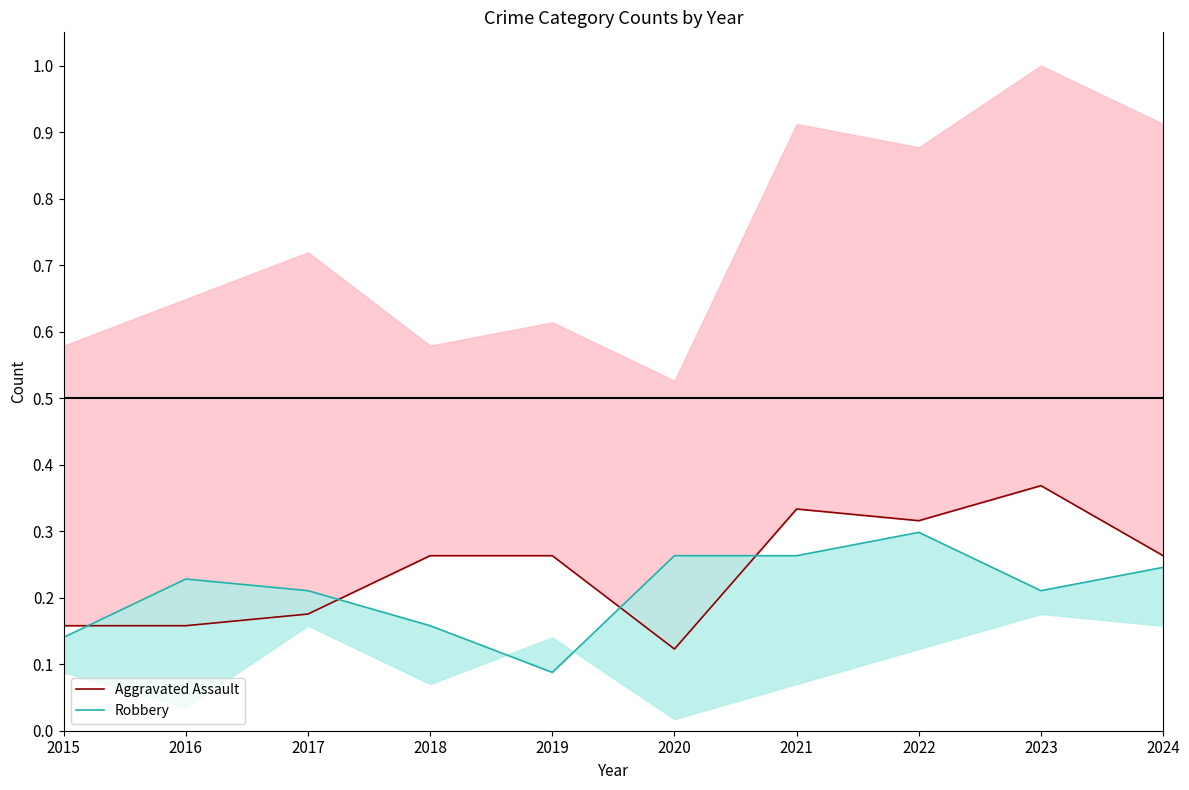

Reading right to left, list all the values displayed in this chart.

Aggravated Assault: 0.3	0.4	0.3	0.3	0.1	0.3	0.3	0.2	0.2	0.2
Robbery: 0.2	0.2	0.3	0.3	0.3	0.1	0.2	0.2	0.2	0.1